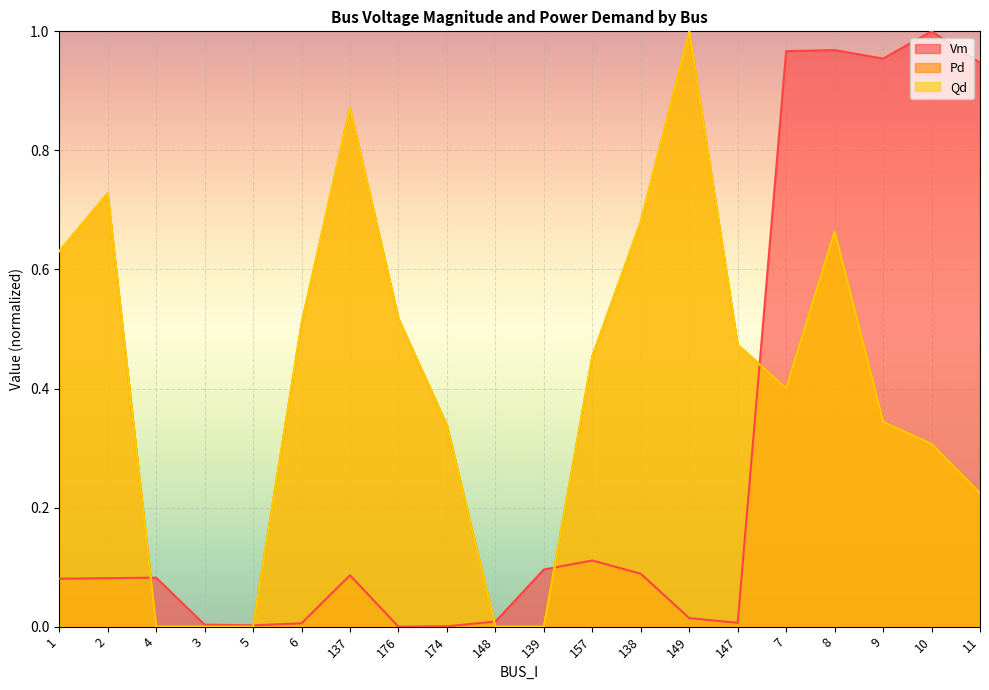

How many lines are shown in the chart?

3